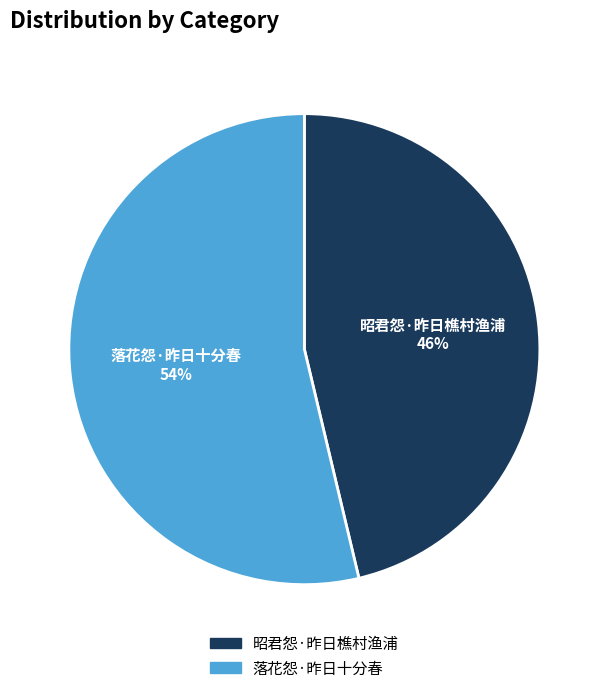

To the nearest percent, what percentage of the pie is 昭君怨·昨日樵村渔浦?

46%